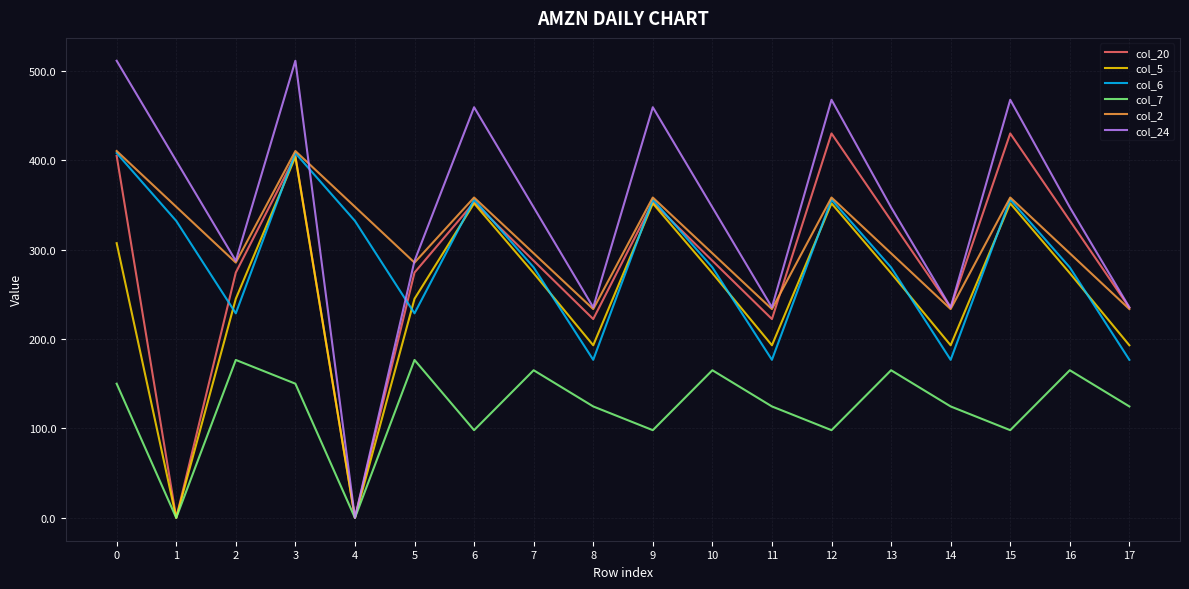

Which series changed the most between 0 and 13?

col_24